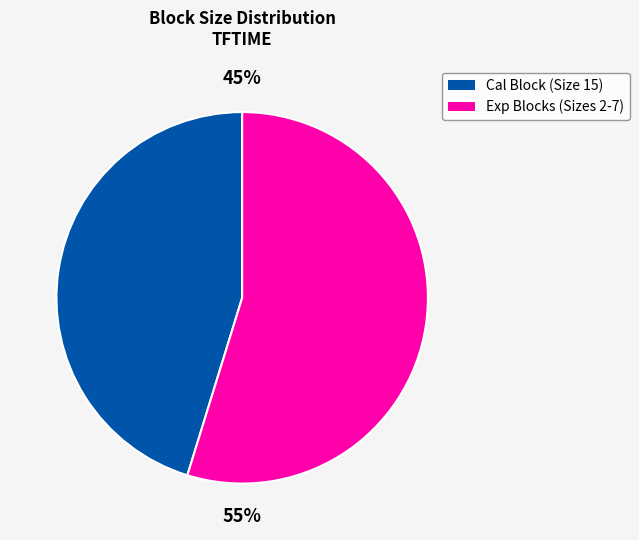

The Exp Blocks (Sizes 2-7) slice represents 45% of the pie. True or false?

False